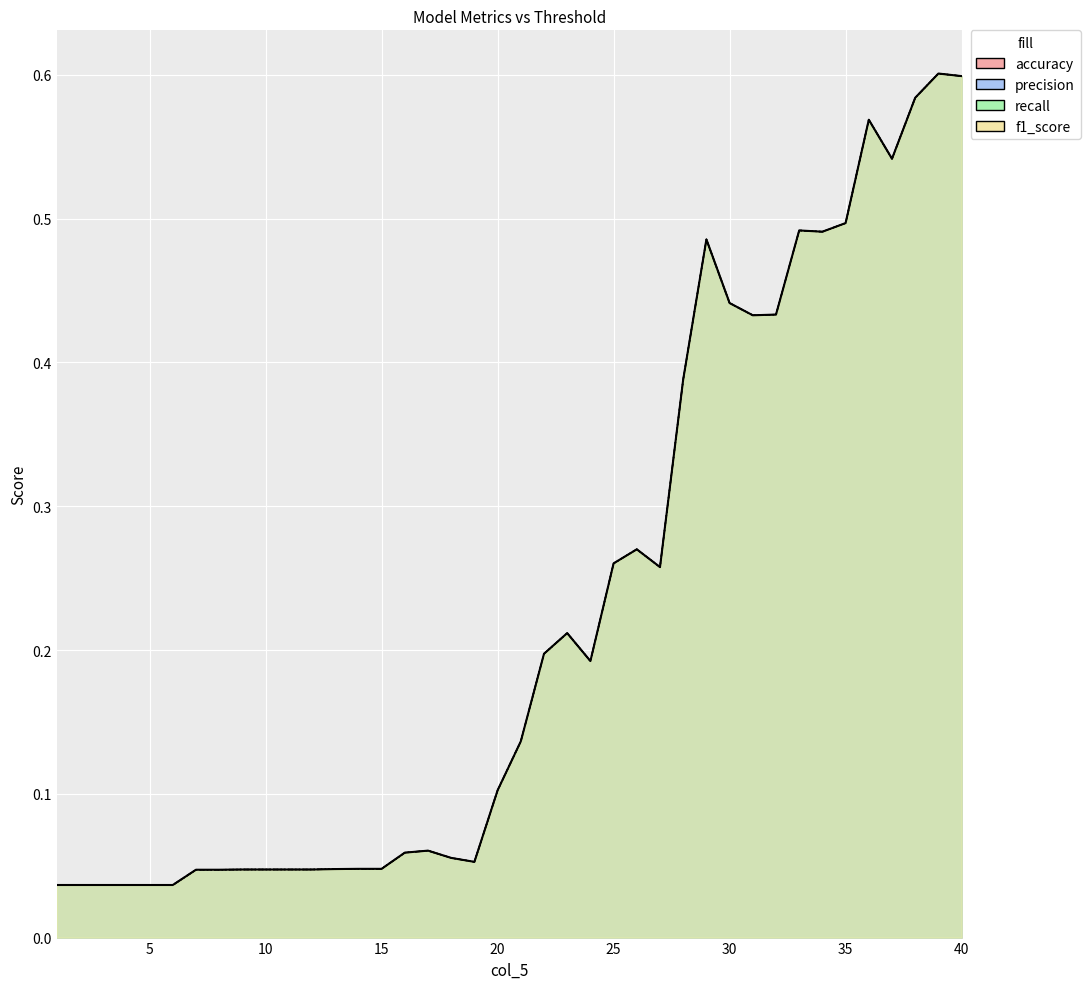

In recall, how many points are higher than both neighbors (excluding endpoints)?

7